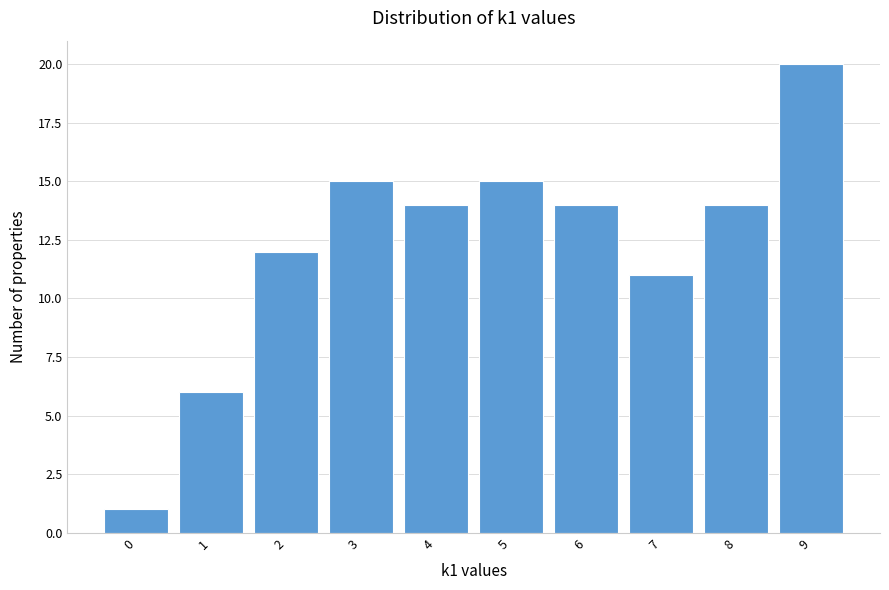

Reading left to right, transcribe all the data shown in this chart.

1	6	12	15	14	15	14	11	14	20